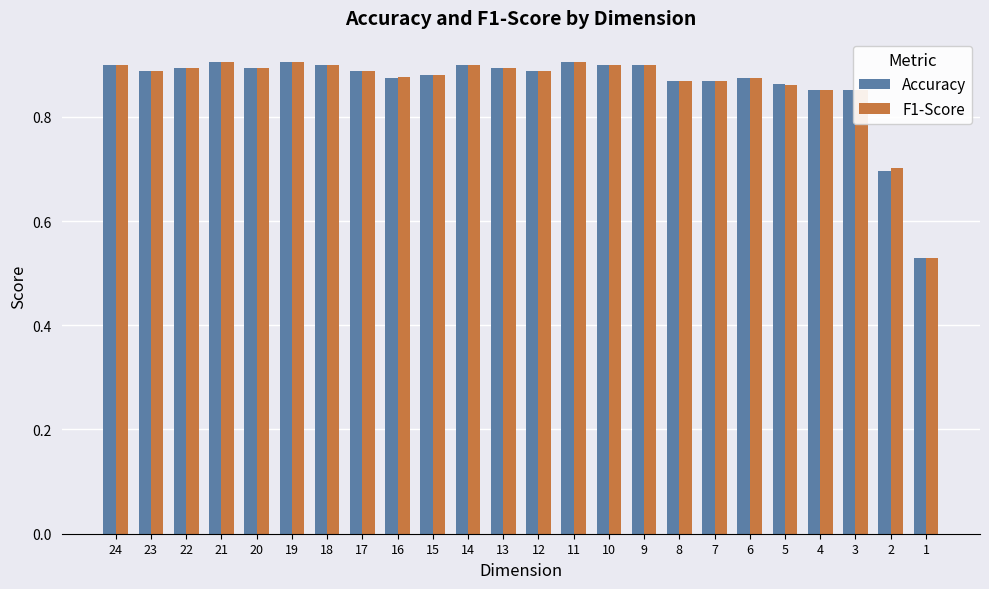

How many series are shown in this chart?

2